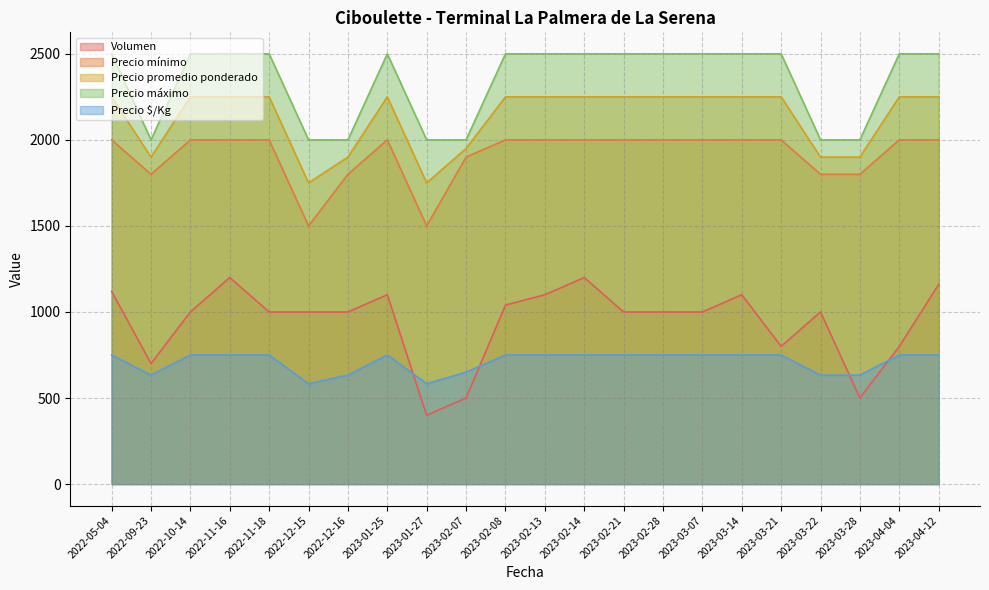

Which series has the largest total across all categories?

Precio máximo